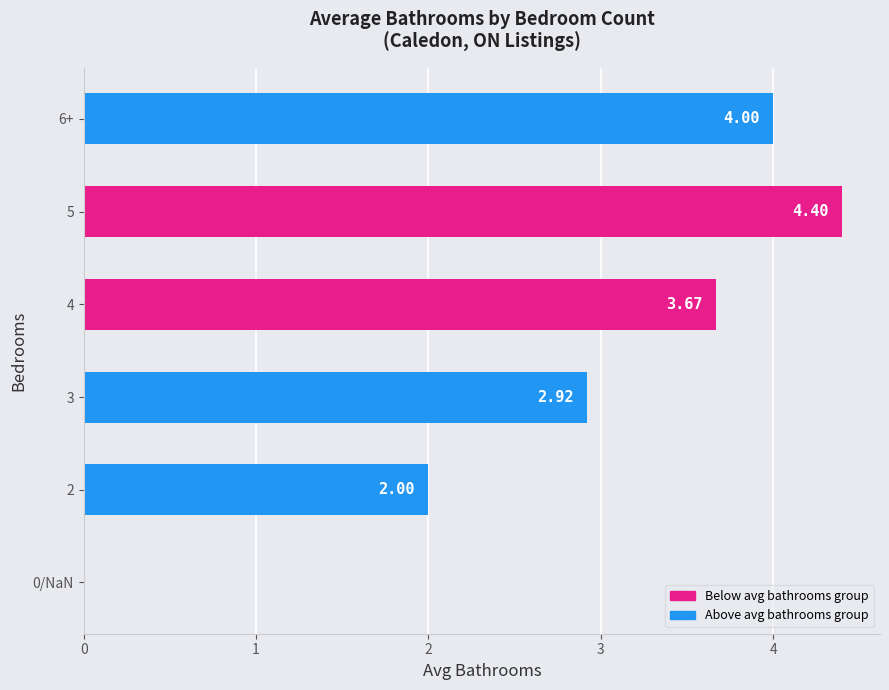

At which label is the value closest to 2?

2